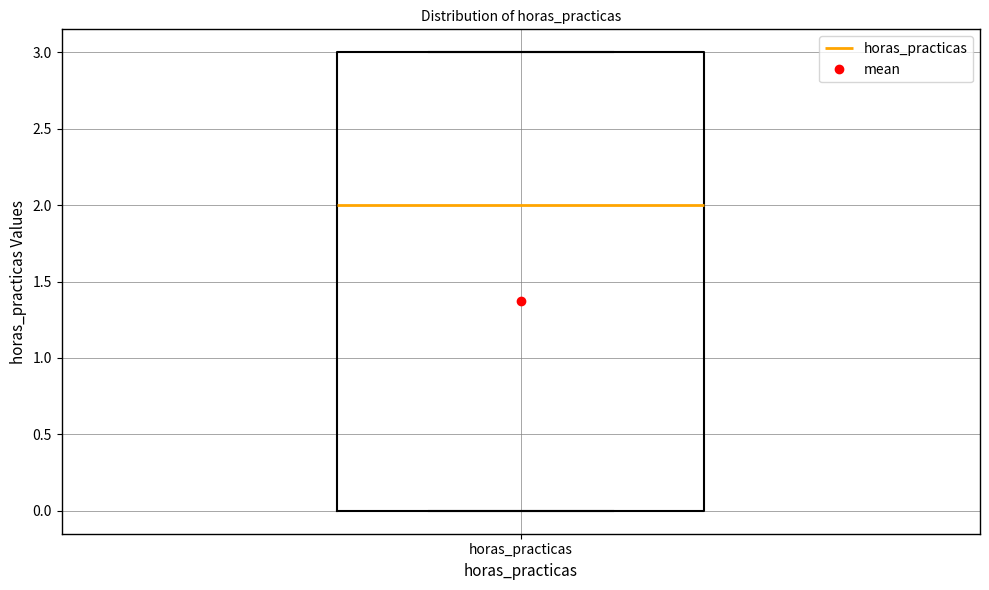

Read this box plot against the y-axis: the position of the median line, the range covered by the box, and the ends of both whiskers. The values are not printed on the chart, so give them approximately, as read against the axis.

median 2, box 0 to 3, whiskers 0 to 3